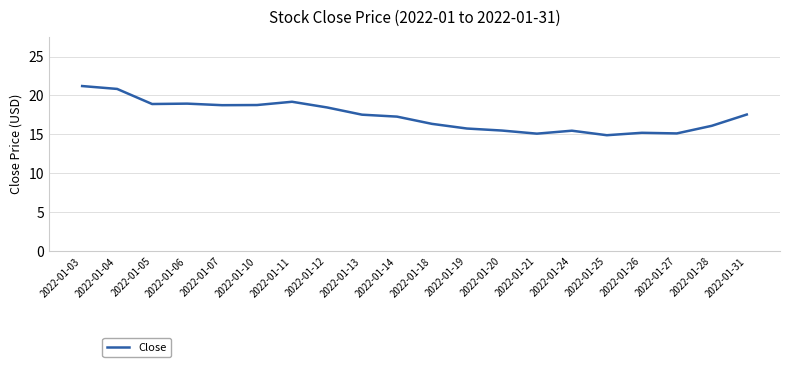

At which label does the data first exceed 17?

2022-01-03